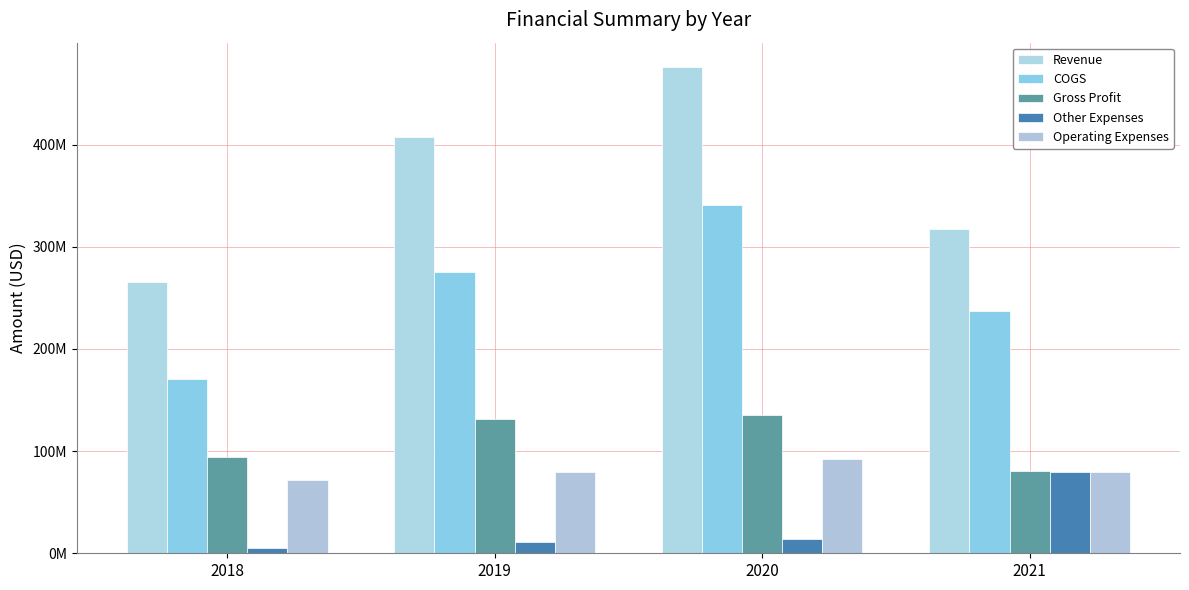

How many data points does each series have?

4